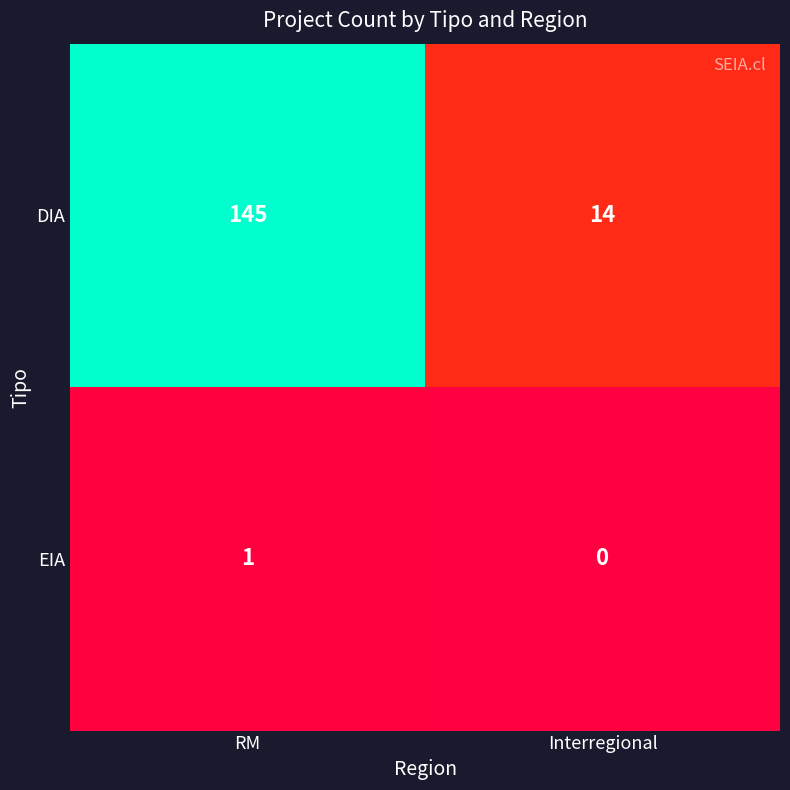

Reading right to left, extract all data points from this chart.

DIA: Interregional=14	RM=145
EIA: Interregional=0	RM=1